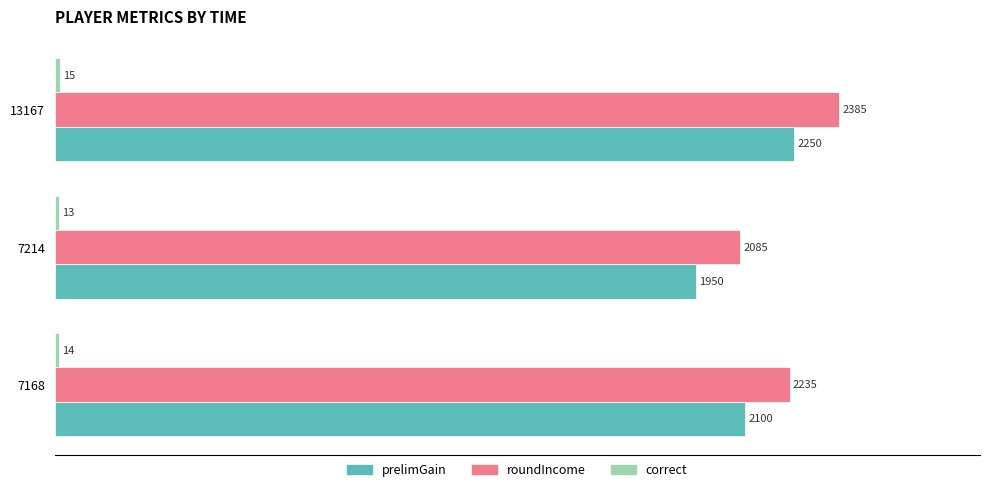

What is the minimum value shown in the chart?

13